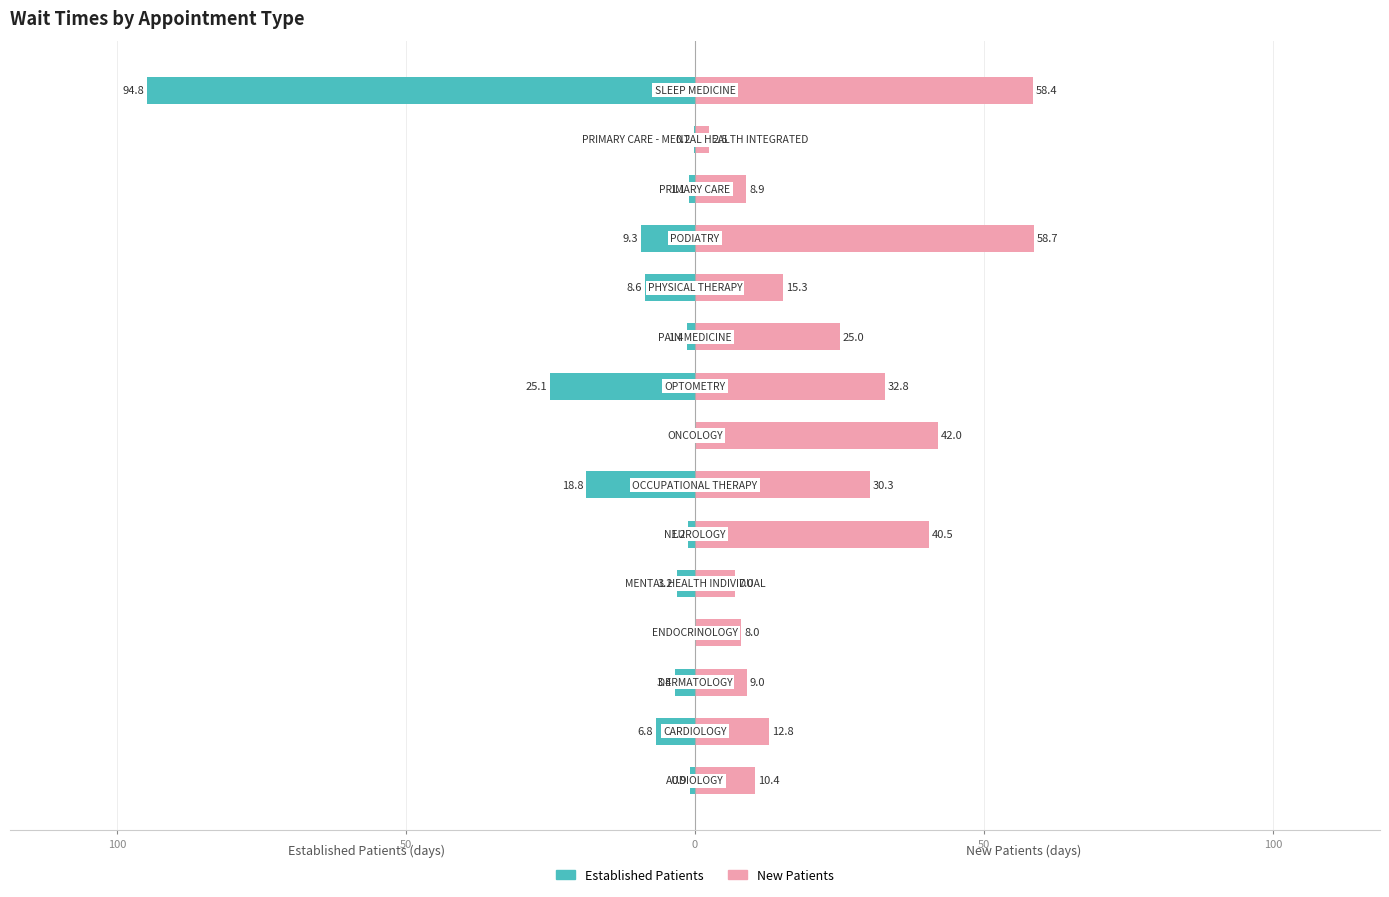

How many series are shown in this chart?

2